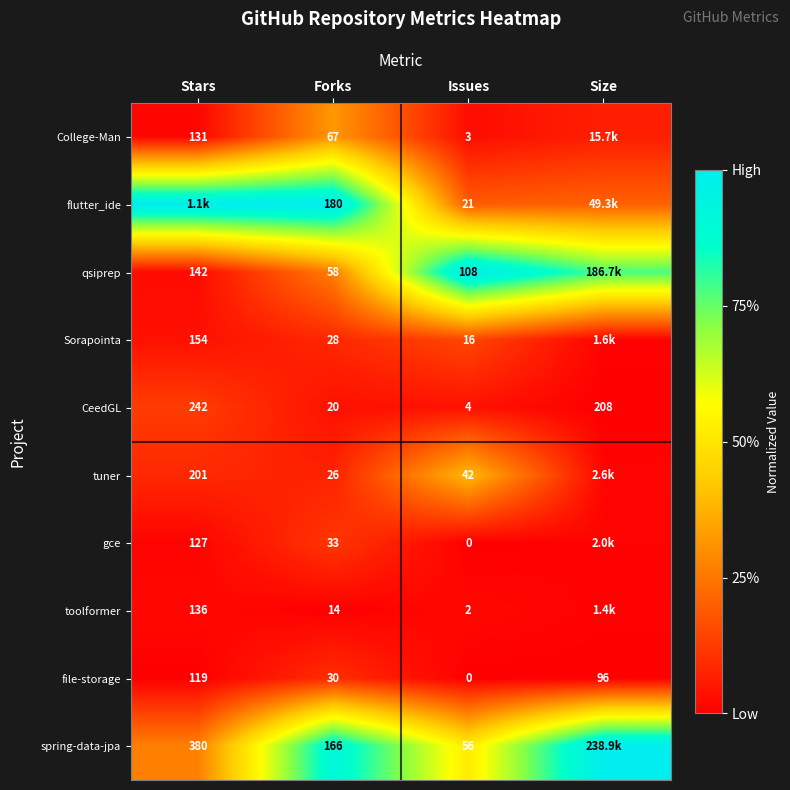

Rank the categories by file-storage value from highest to lowest.

Stars, Size, Forks, Issues